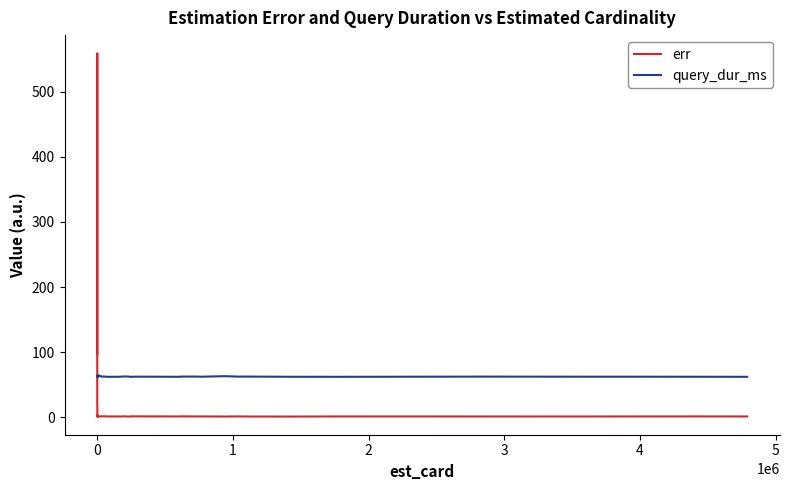

Is the value of query_dur_ms at 23 greater than the value of err at 16?

Yes